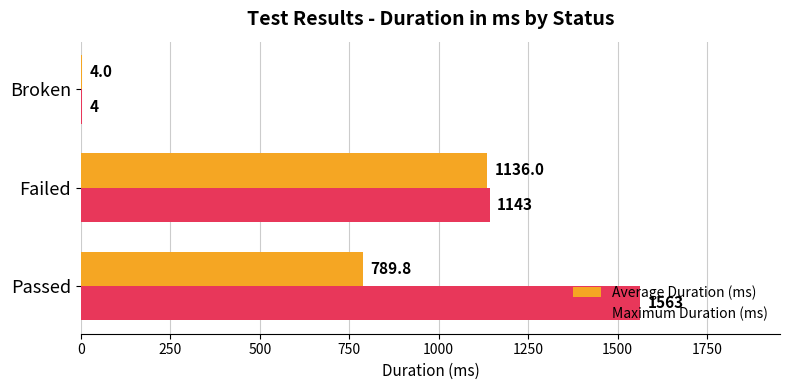

What is the maximum value shown in the chart?

1563.0